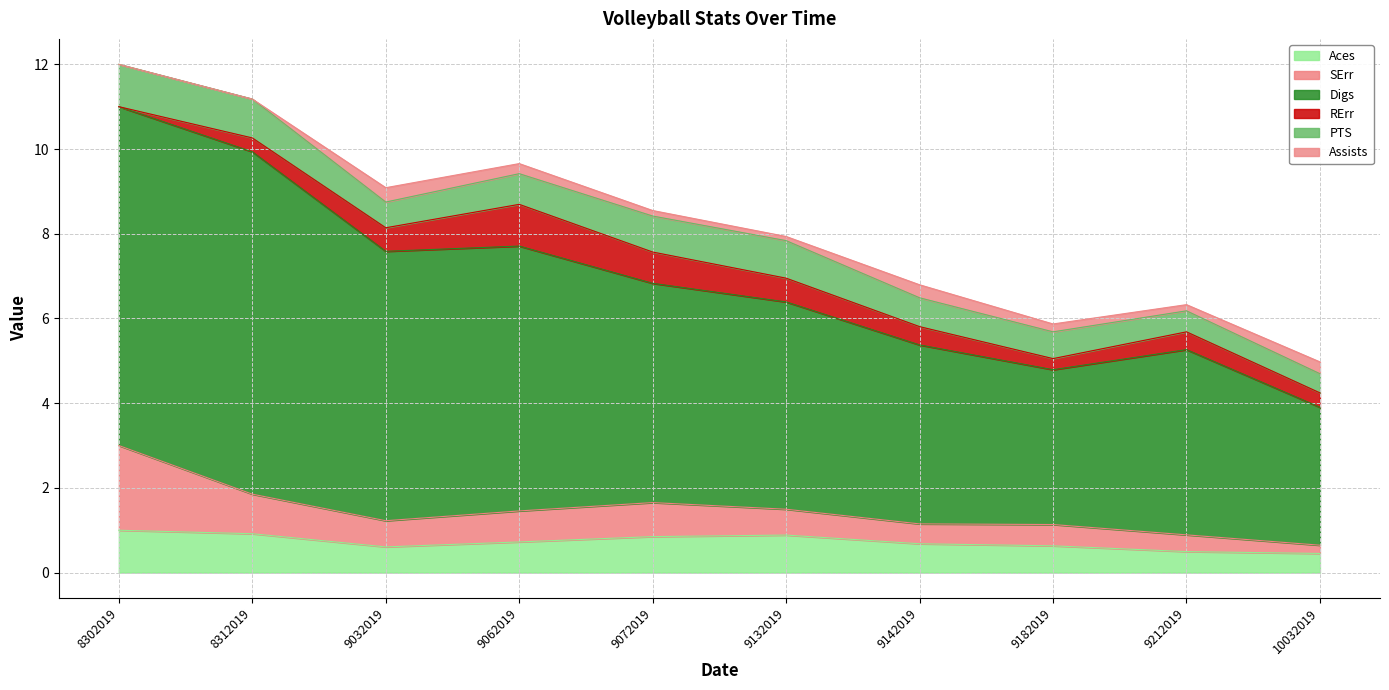

How many data points does each series have?

10